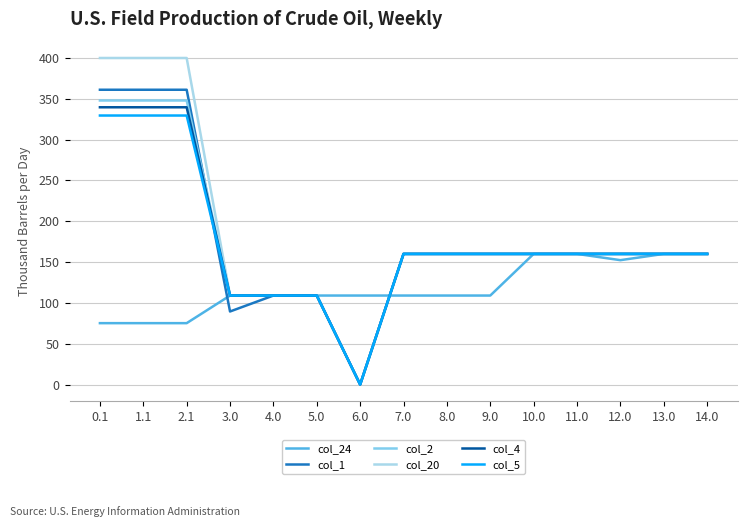

What is the maximum value shown in the chart?

400.0